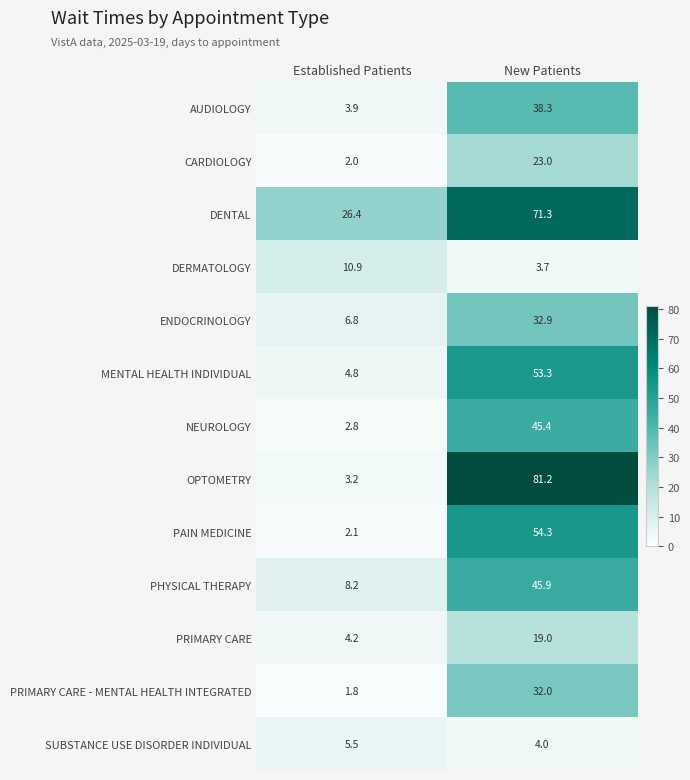

What is the difference between the OPTOMETRY values at Established Patients and New Patients?

78.0